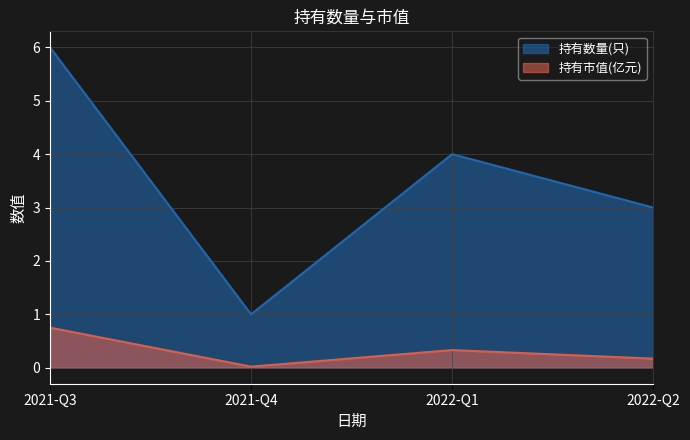

The value of 持有市值(亿元) at 2022-Q1 is 0.3. True or false?

True